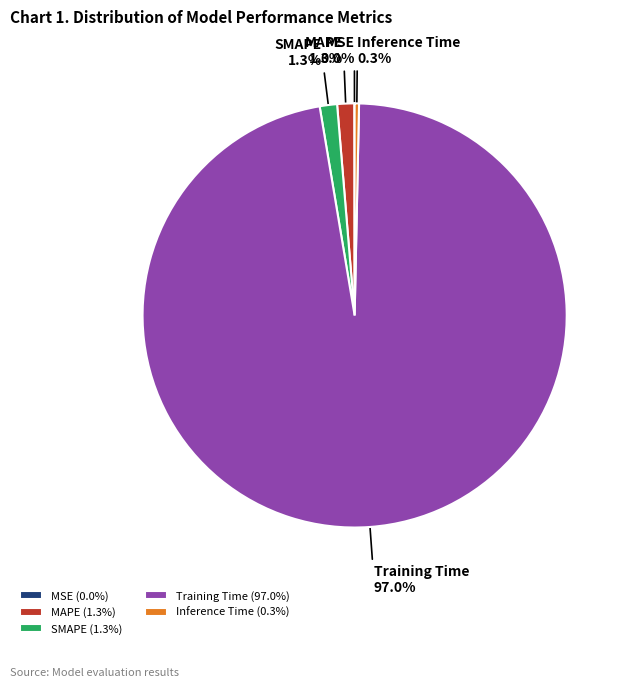

Between Training Time (97.0%) and SMAPE (1.3%), which is larger?

Training Time (97.0%)